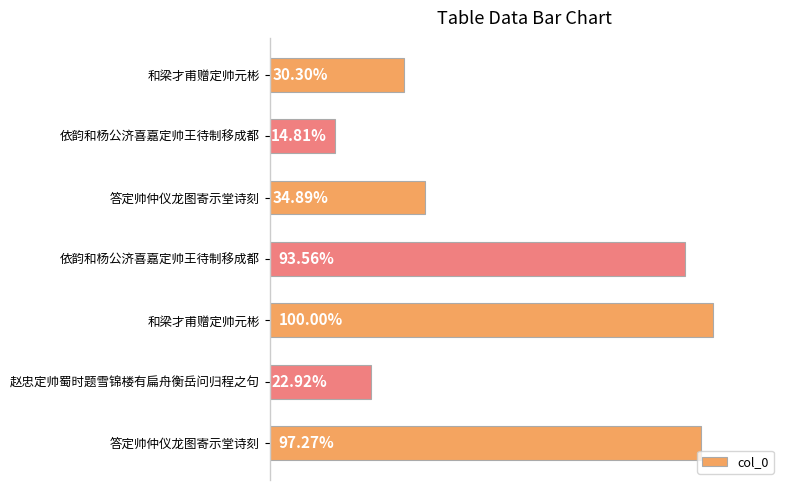

How many data points are above 372802?

3